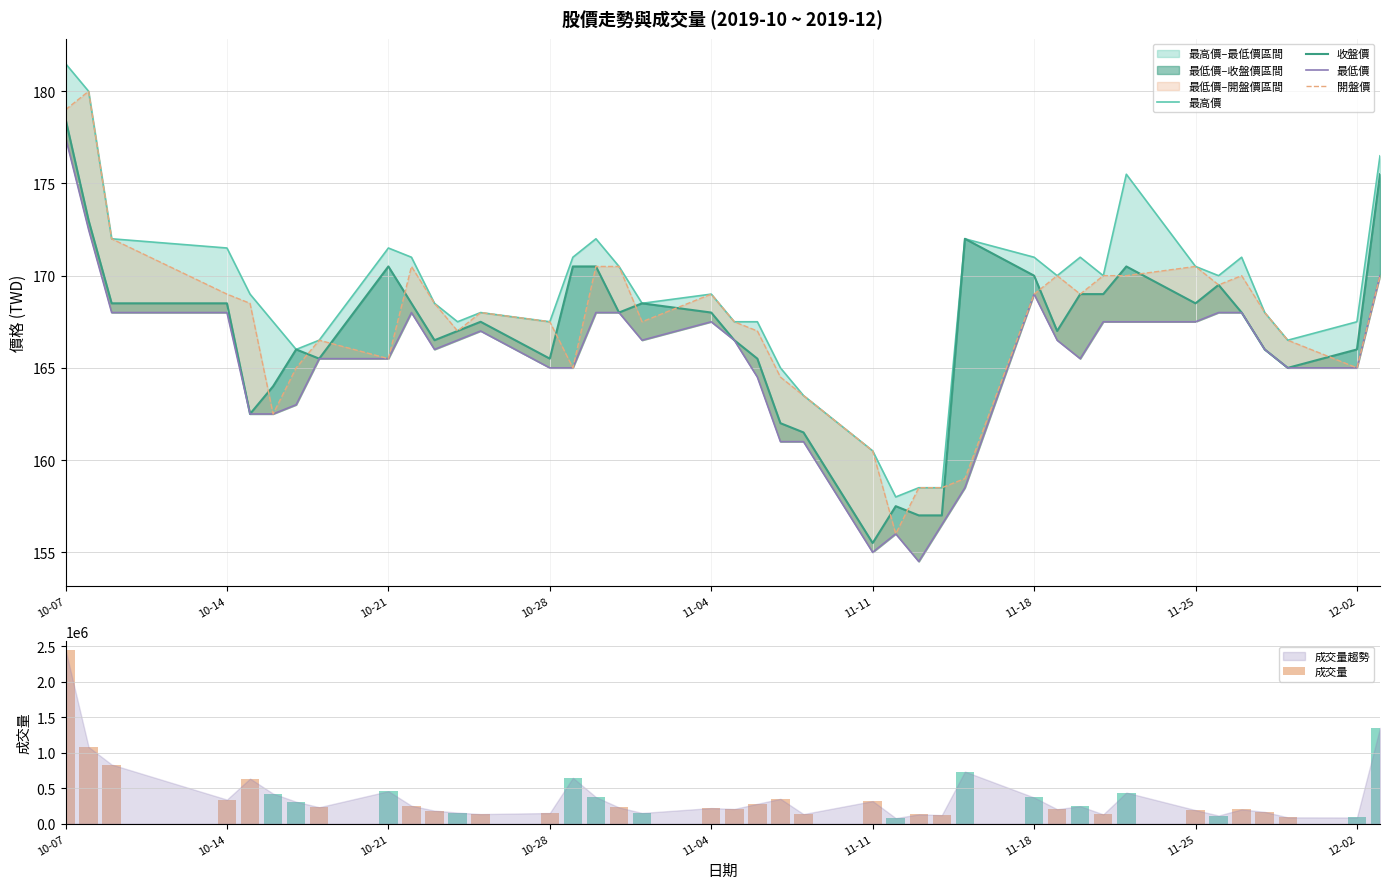

What is the difference between the maximum and minimum values in the 最高價 series?

23.5